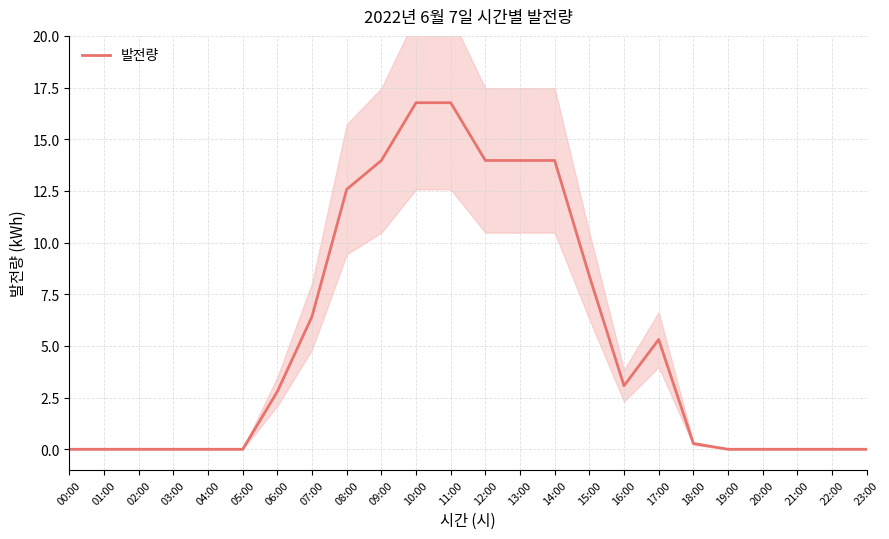

What is the sum of the values at 20:00 and 17:00?

5.3